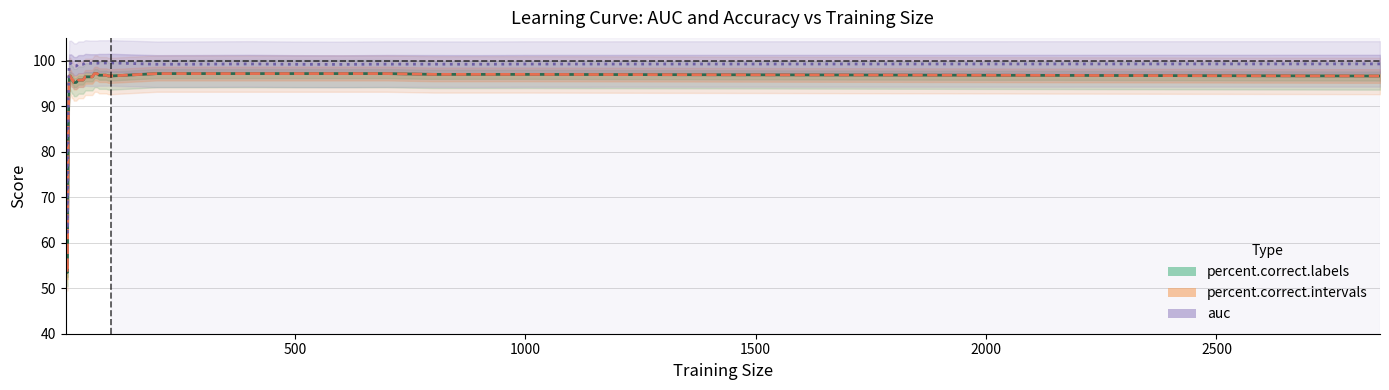

How many interior local valleys does the percent.correct.labels series have?

1